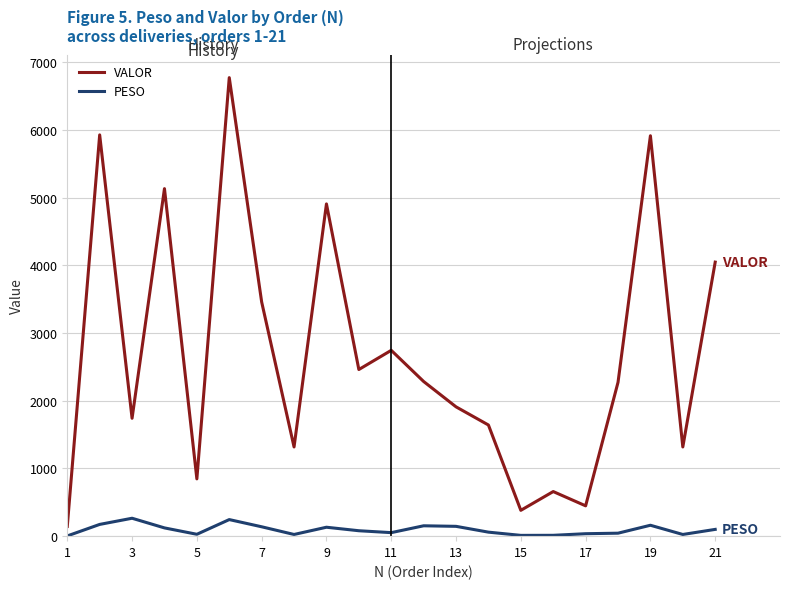

Which series has the widest spread of values?

VALOR